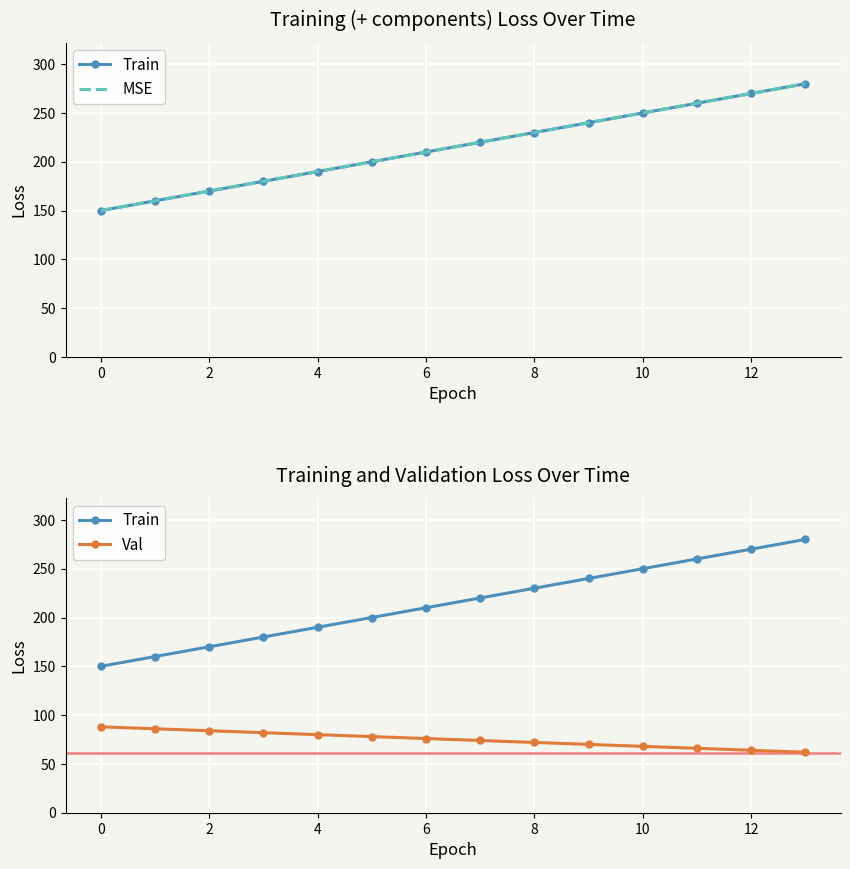

List the series in order of their peak value, highest first.

Train, MSE, Val